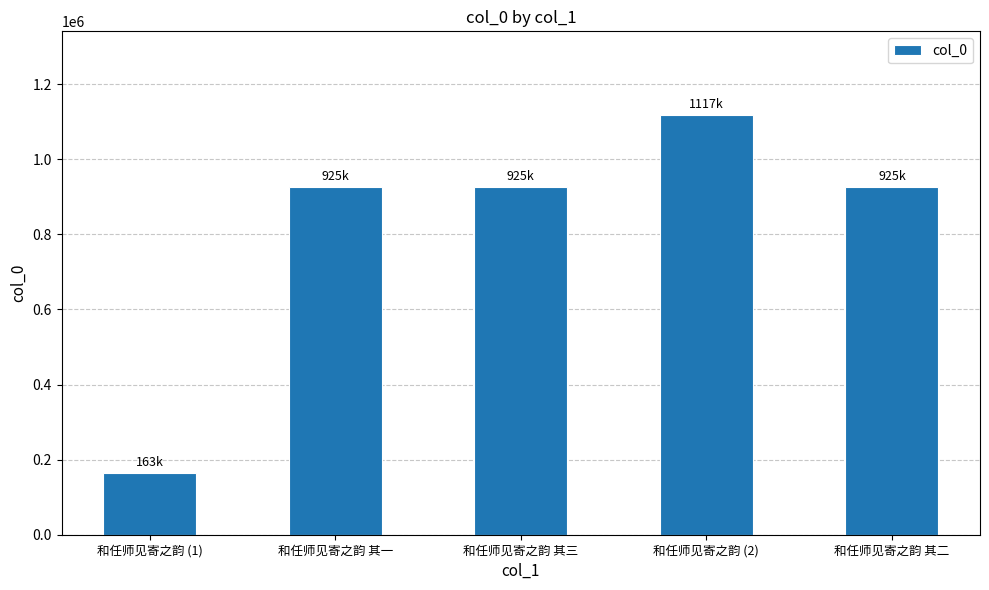

What is the change in value from 和任师见寄之韵 (1) to 和任师见寄之韵 其三?

+762218